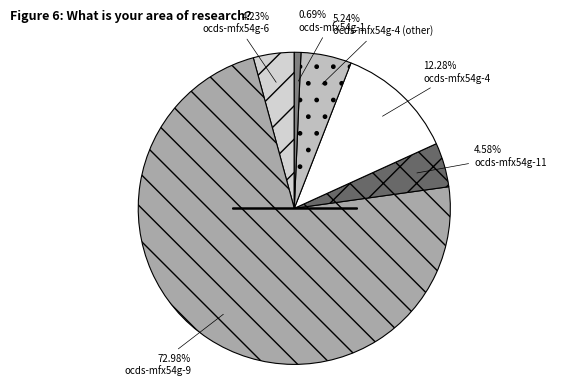

Is there a majority slice in this chart?

Yes